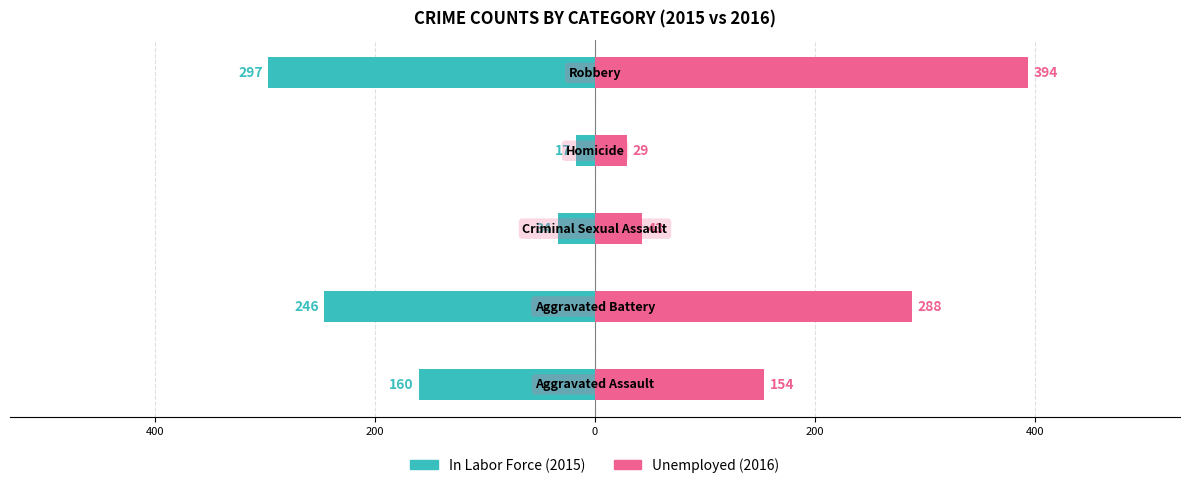

Which has a higher value, 200 or 400?

200